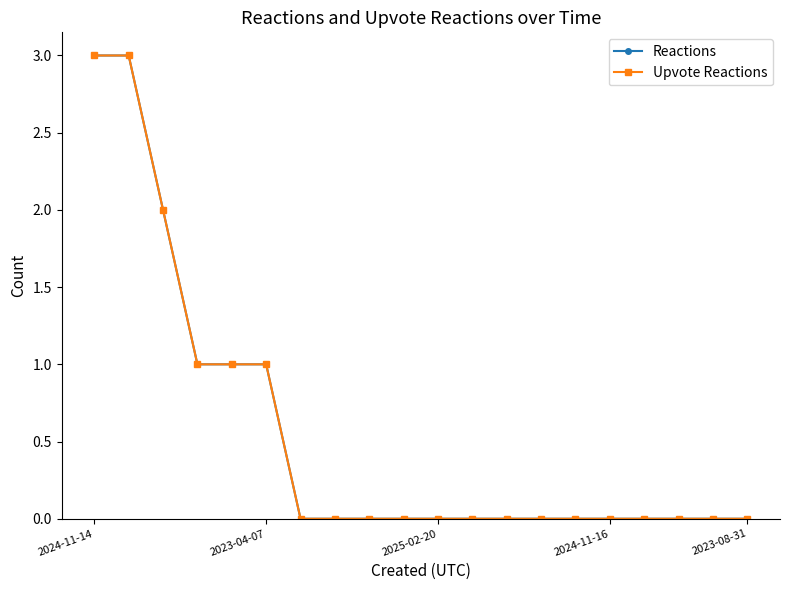

What is the difference between the maximum and minimum values in the Upvote Reactions series?

3